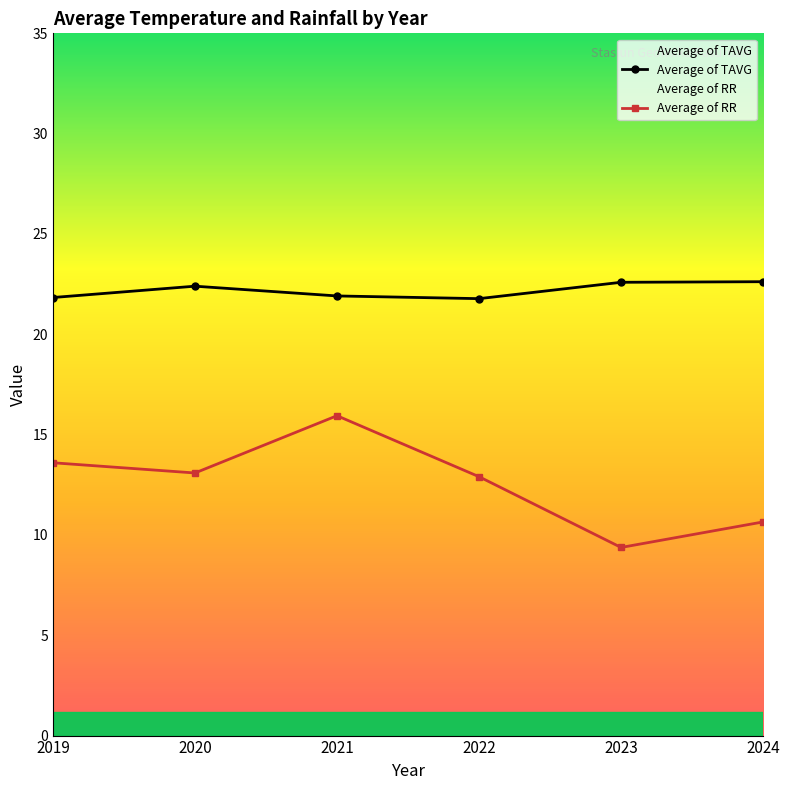

Rank the series by their average value, from lowest to highest.

Average of RR, Average of TAVG